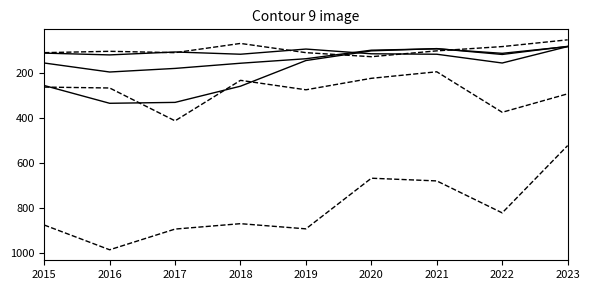

Does the chart display data point markers on the line(s)?

No